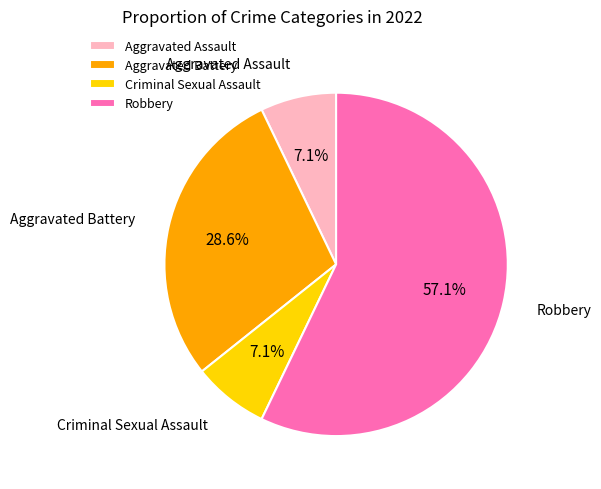

Is the sum of Aggravated Battery and Criminal Sexual Assault greater than half?

No